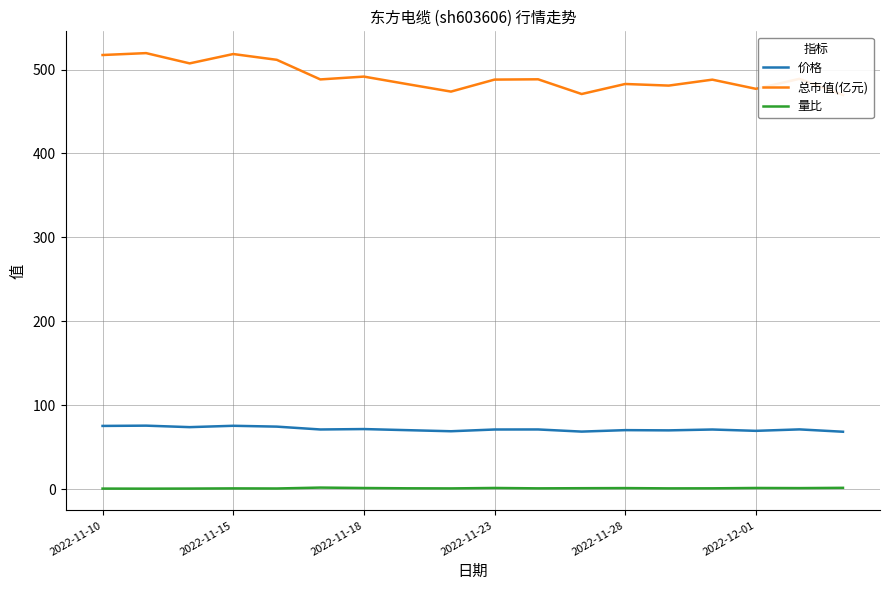

What is the highest value of the 价格 series?

75.6